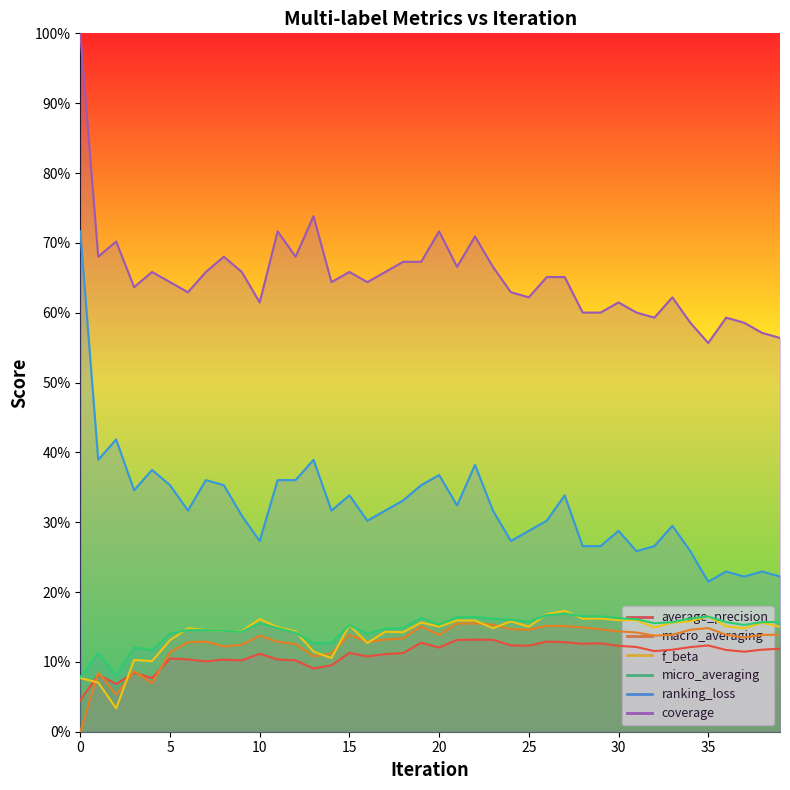

How many coverage values are between 0 and 1?

40